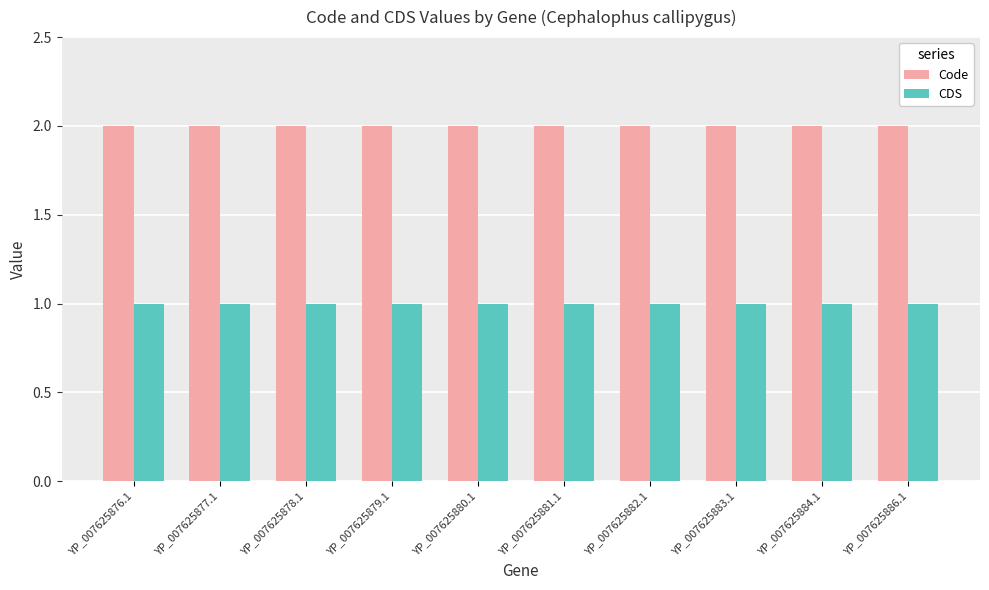

Reading left to right, transcribe all the data shown in this chart.

Code: YP_007625876.1=2	YP_007625877.1=2	YP_007625878.1=2	YP_007625879.1=2	YP_007625880.1=2	YP_007625881.1=2	YP_007625882.1=2	YP_007625883.1=2	YP_007625884.1=2	YP_007625886.1=2
CDS: YP_007625876.1=1	YP_007625877.1=1	YP_007625878.1=1	YP_007625879.1=1	YP_007625880.1=1	YP_007625881.1=1	YP_007625882.1=1	YP_007625883.1=1	YP_007625884.1=1	YP_007625886.1=1